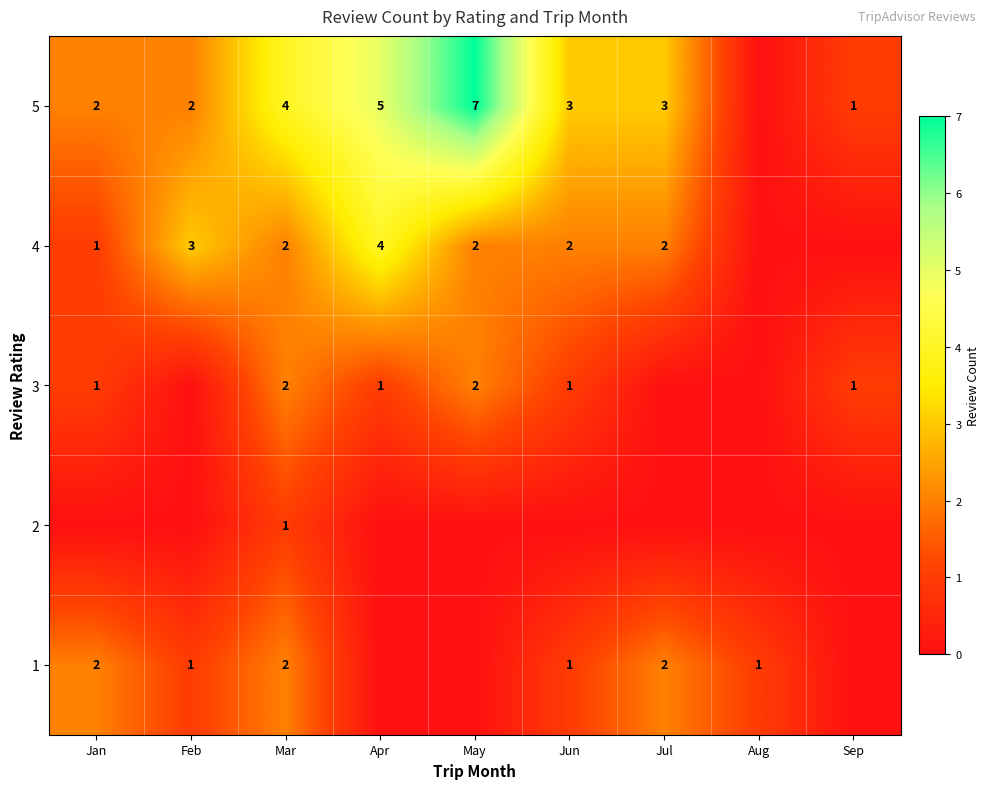

True or false: 3 has a value of 2 at Jan.

False